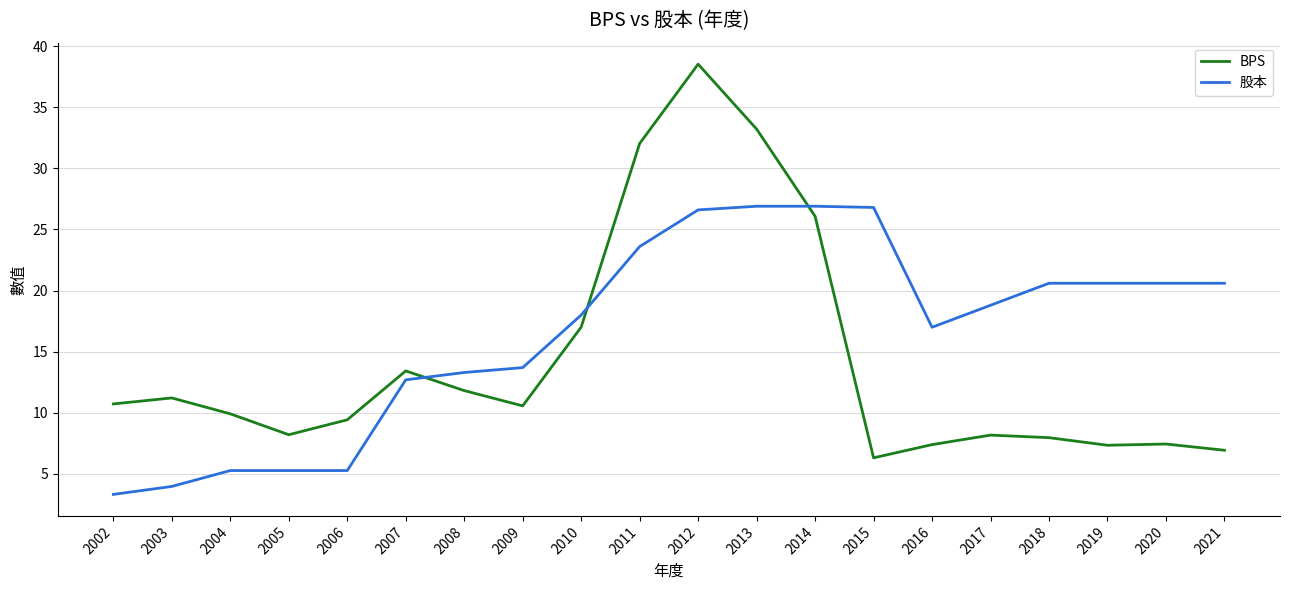

Which series changed the most between 2010 and 2018?

BPS